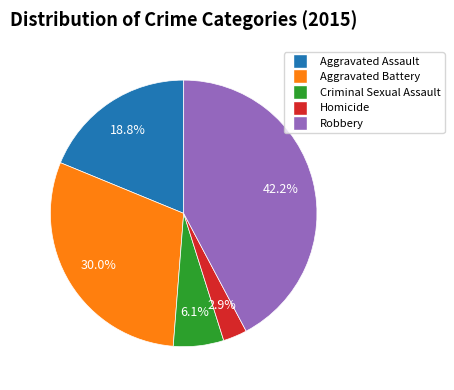

Which slice is the largest?

Robbery